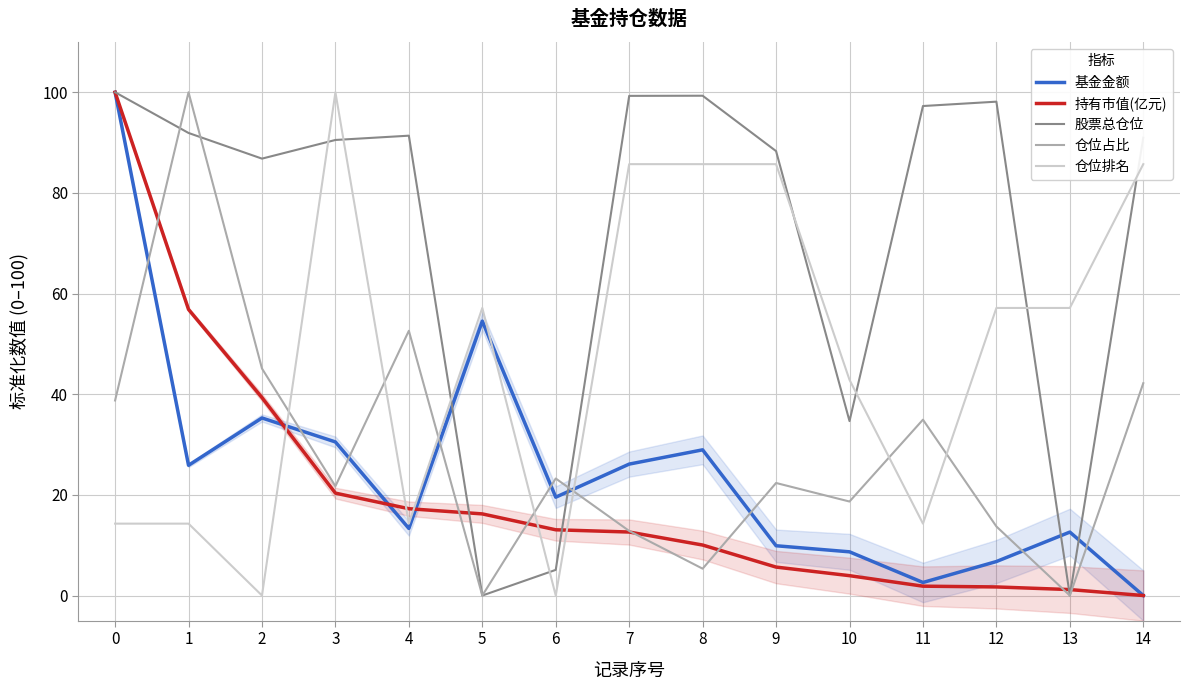

Where do 持有市值(亿元) and 仓位排名 first cross each other?

2 and 3